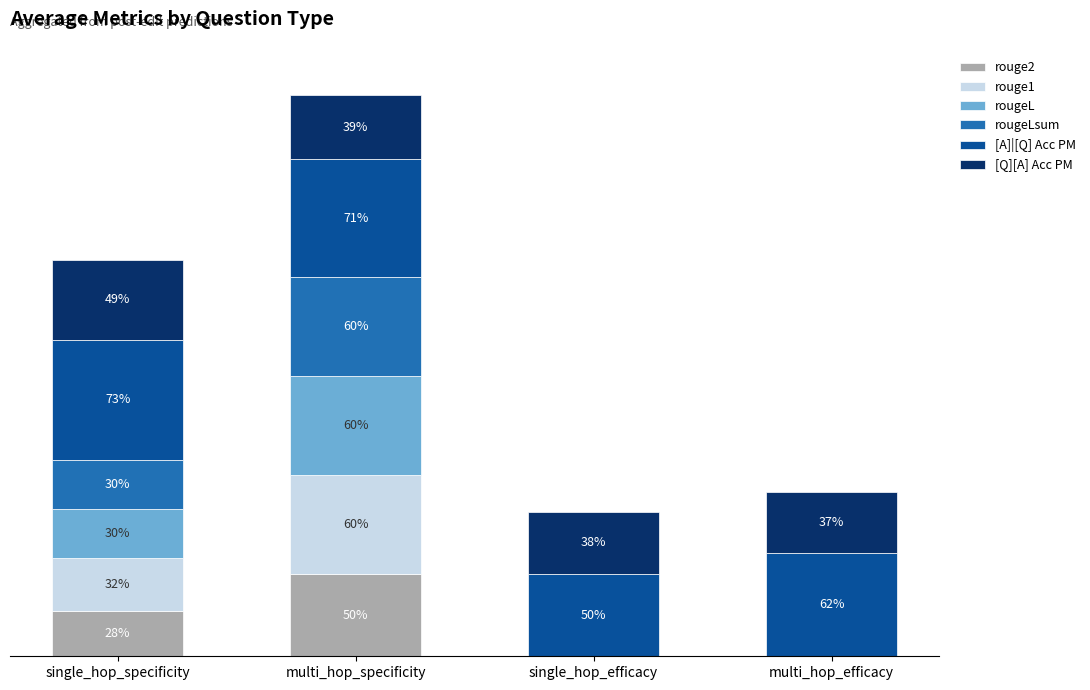

List the series in order of their peak value, highest first.

[A]|[Q] Acc PM, rougeLsum, rouge1, rougeL, rouge2, [Q][A] Acc PM